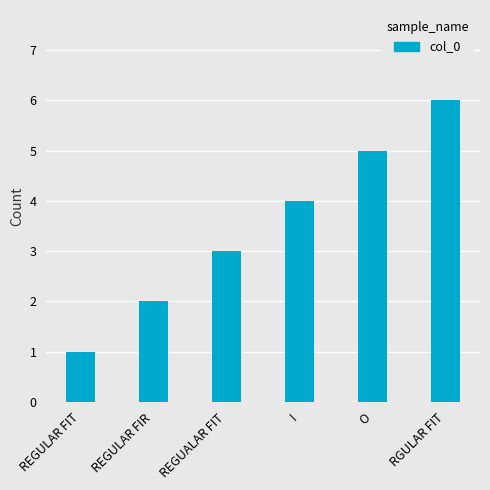

Reading left to right, list all the values displayed in this chart.

1	2	3	4	5	6